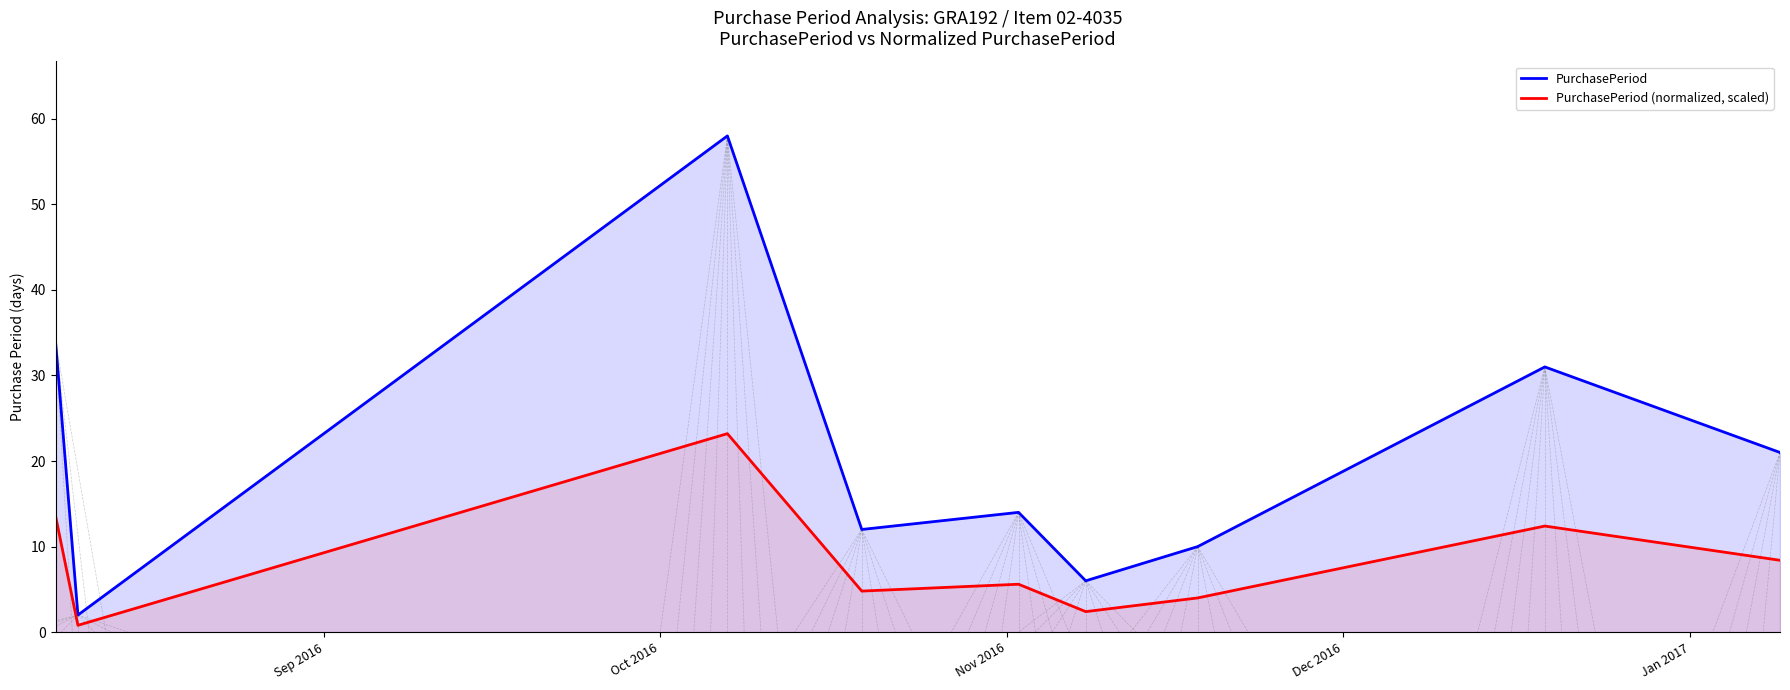

True or false: PurchasePeriod (normalized, scaled) and PurchasePeriod cross at least once.

False